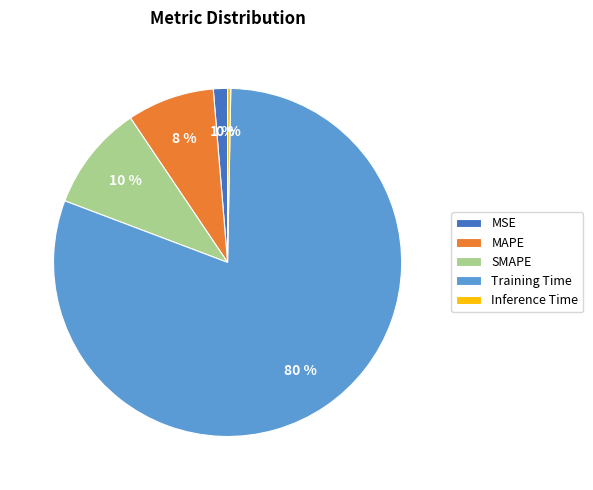

How many slices are in this pie chart?

5